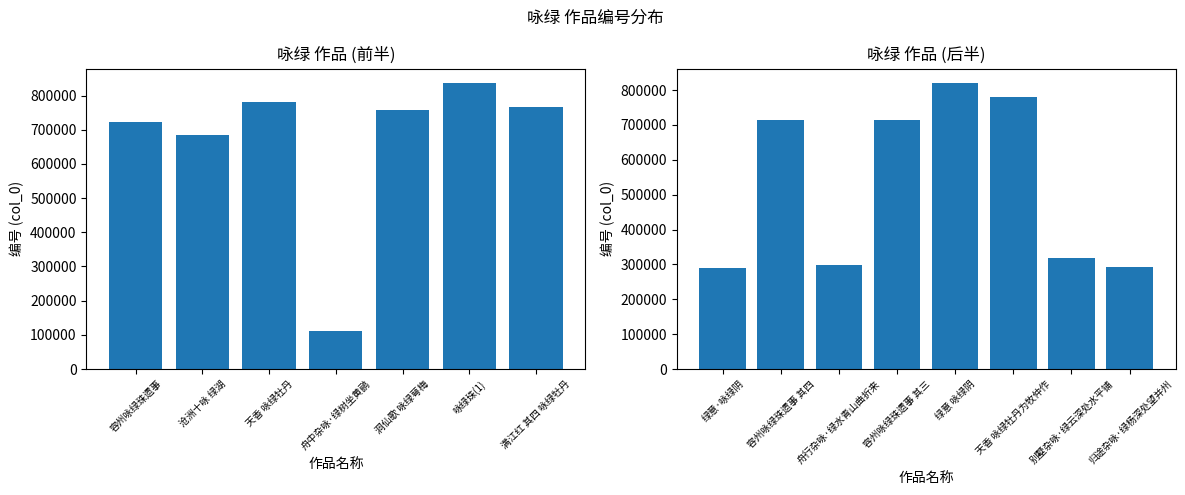

Between 舟行杂咏·绿水青山曲折来 and 归途杂咏·绿杨深处望并州, which is larger?

舟行杂咏·绿水青山曲折来